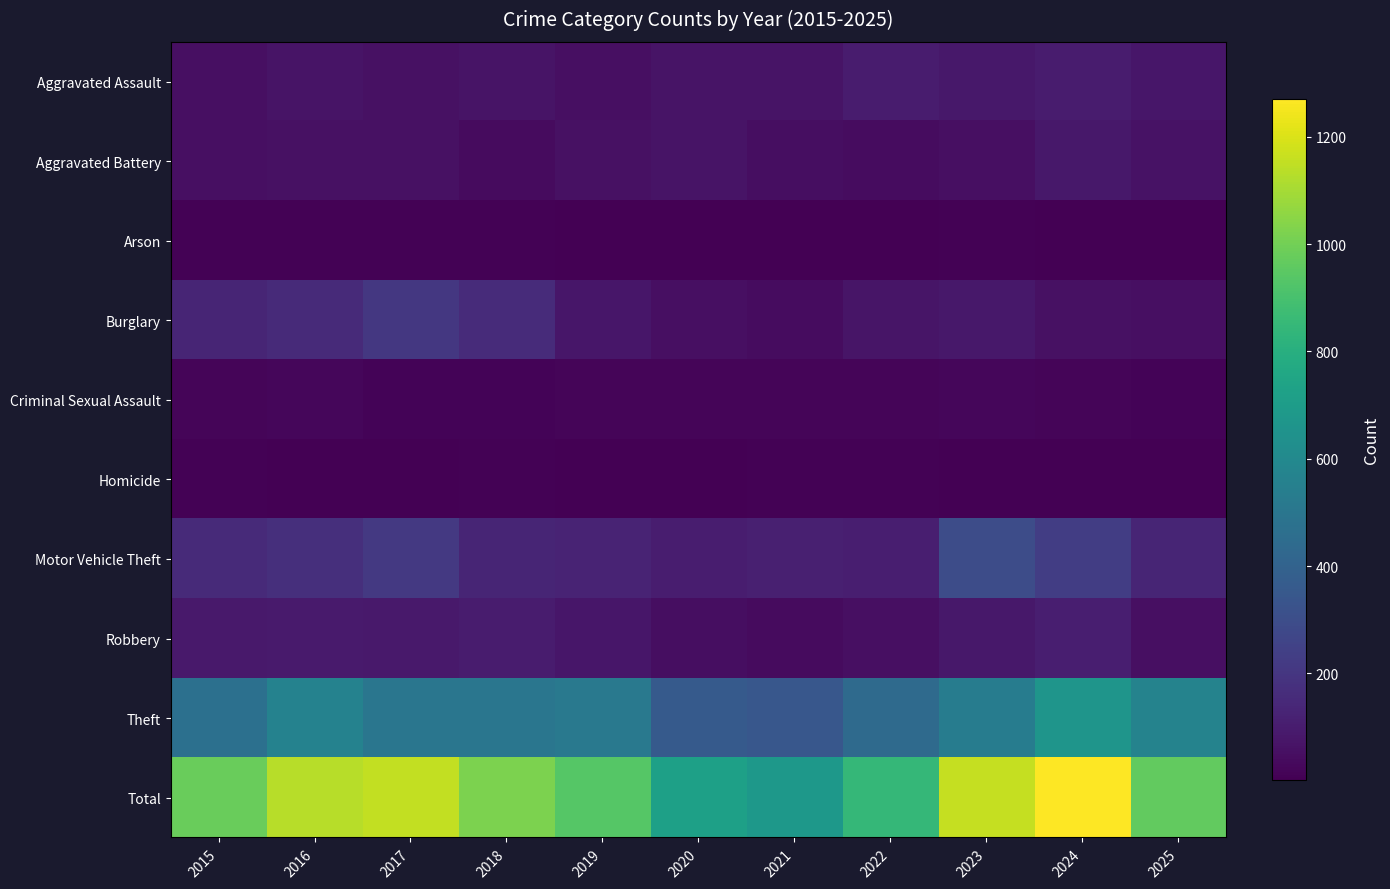

Which series changed the most between 2021 and 2024?

Total